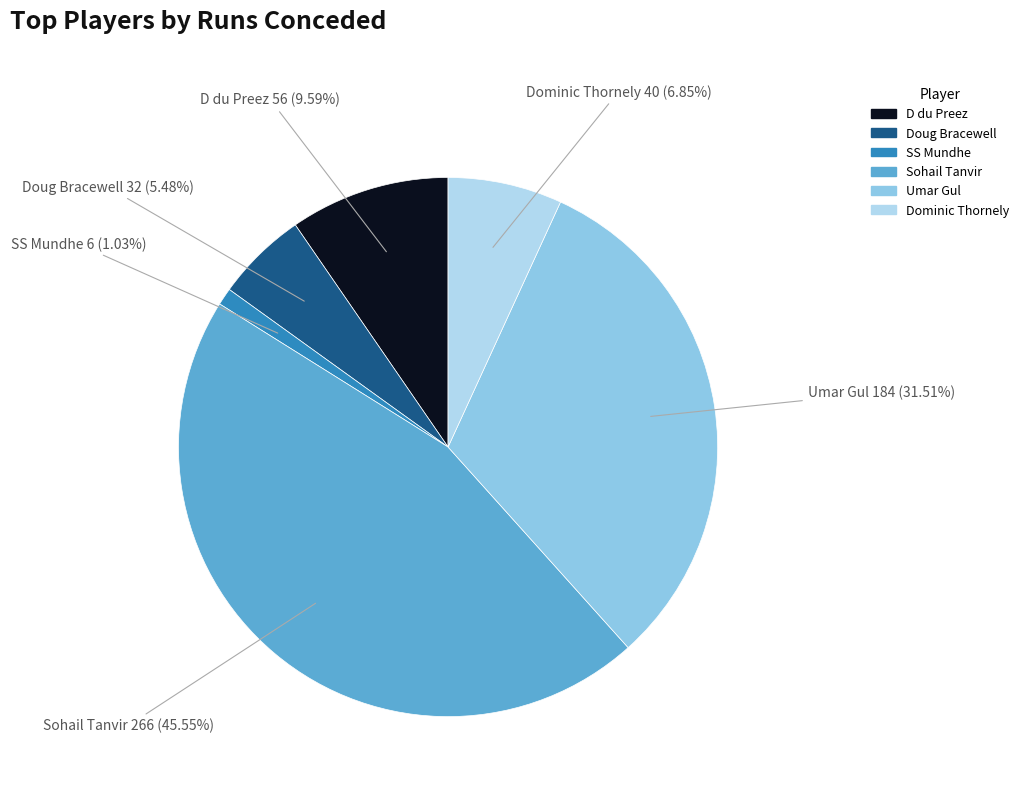

What percentage do D du Preez and Umar Gul together represent?

41.1%